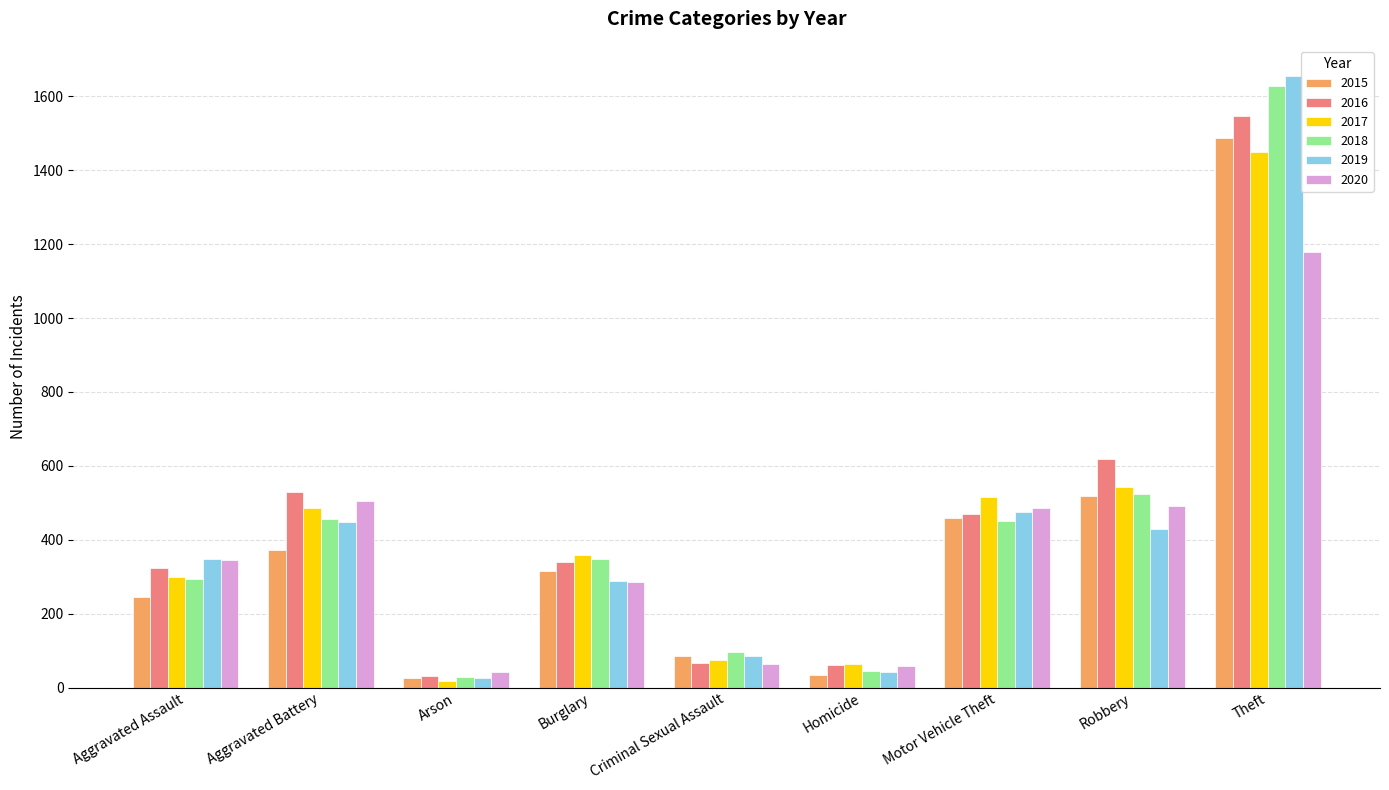

At which category is the sum across all series the highest?

Theft